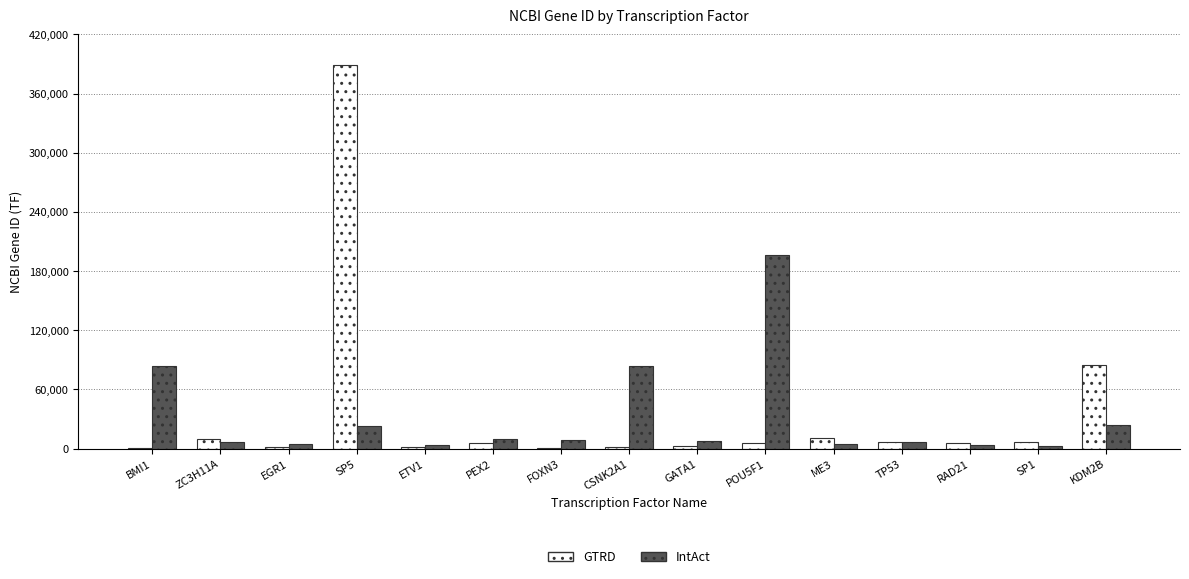

How many groups of bars are there?

15